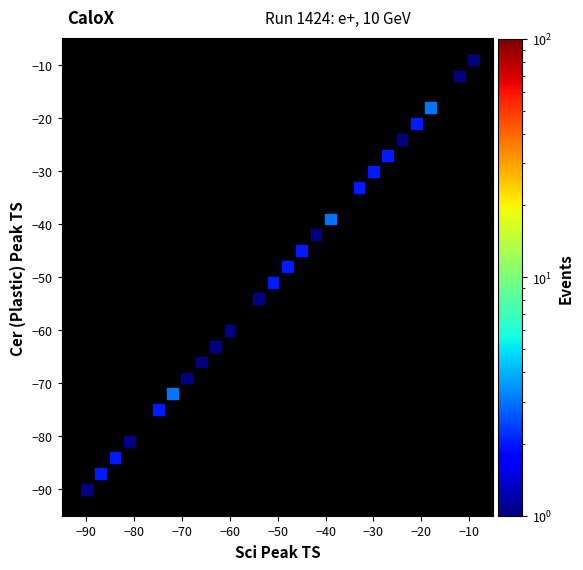

What Y value in the scatter plot is closest to -49?

-48